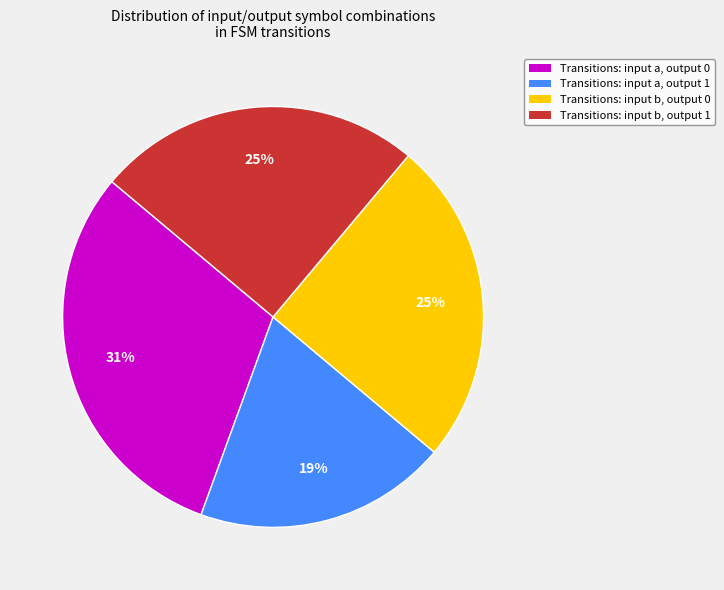

To the nearest percent, what is the average slice percentage?

25%